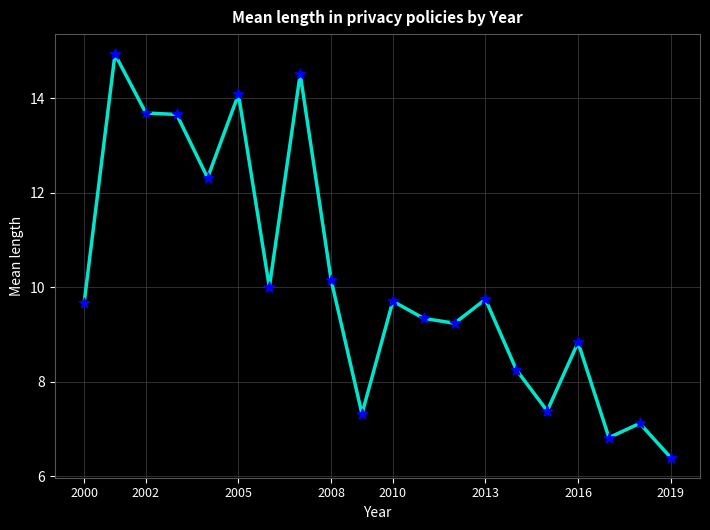

What is the difference between the maximum and minimum values?

8.5